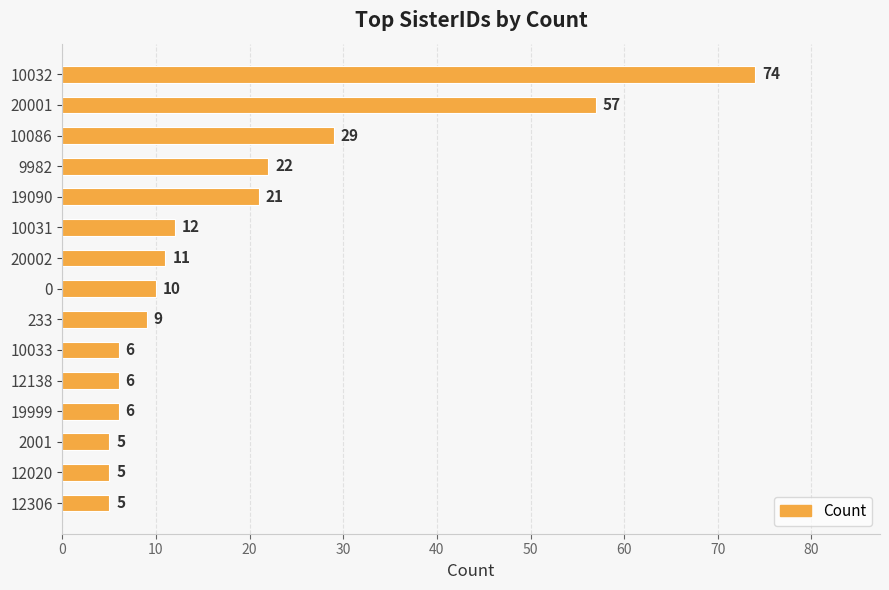

Reading top to bottom, extract all data points from this chart.

10032=74	20001=57	10086=29	9982=22	19090=21	10031=12	20002=11	0=10	233=9	10033=6	12138=6	19999=6	2001=5	12020=5	12306=5